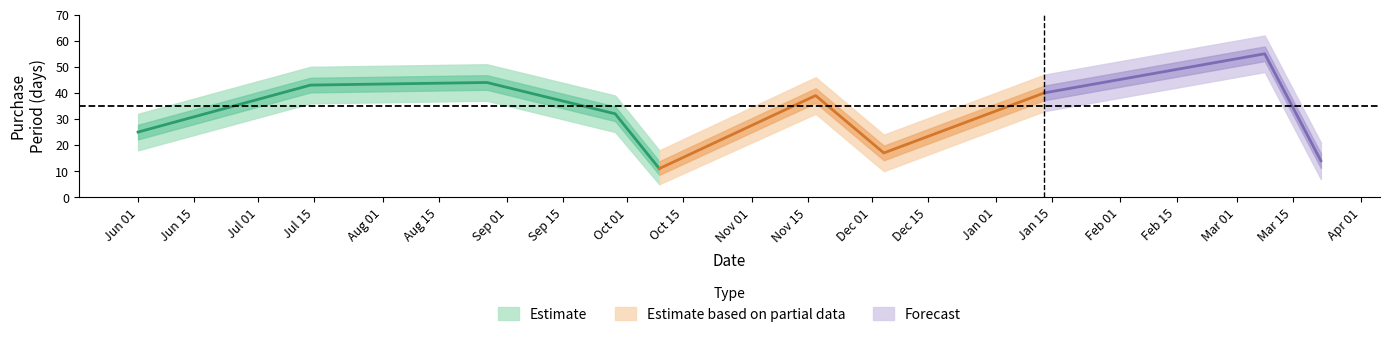

True or false: there are more than 1 points higher than both neighbors.

True